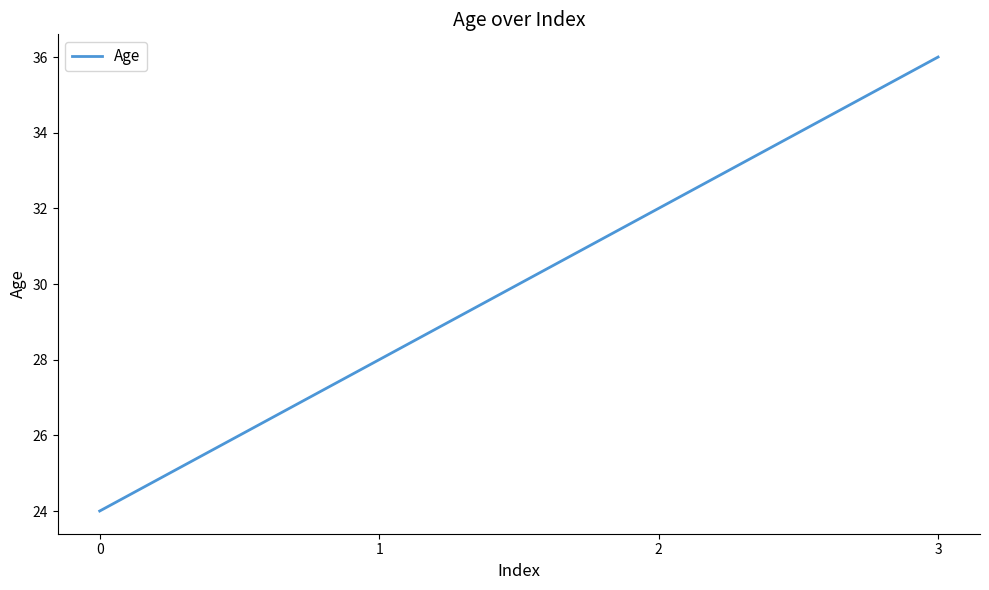

The chart shows a value of 43 at 0. True or false?

False